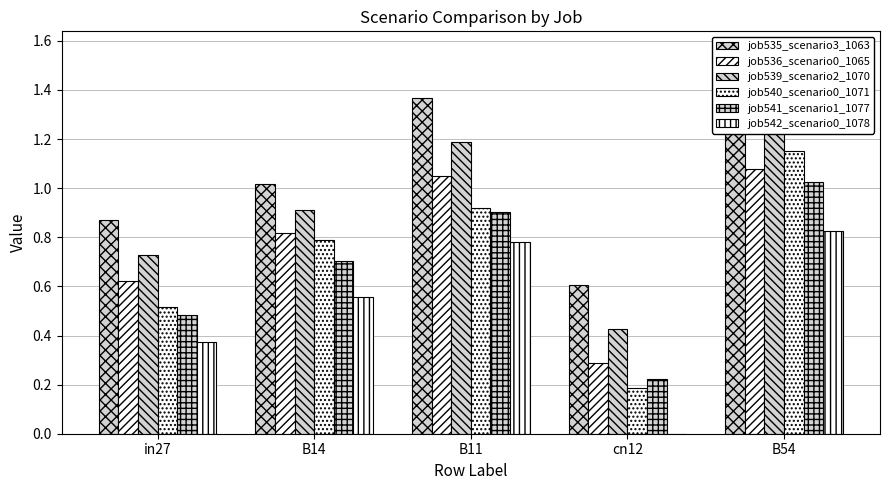

The value of job540_scenario0_1071 at B14 is 0.8. True or false?

True